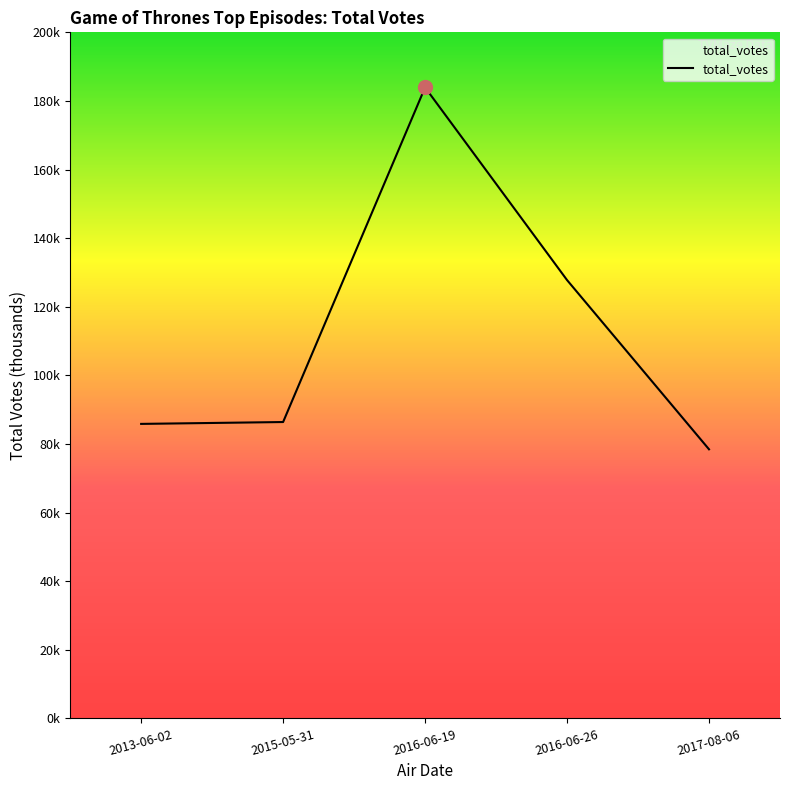

What value does the data have at 2013-06-02?

85.9